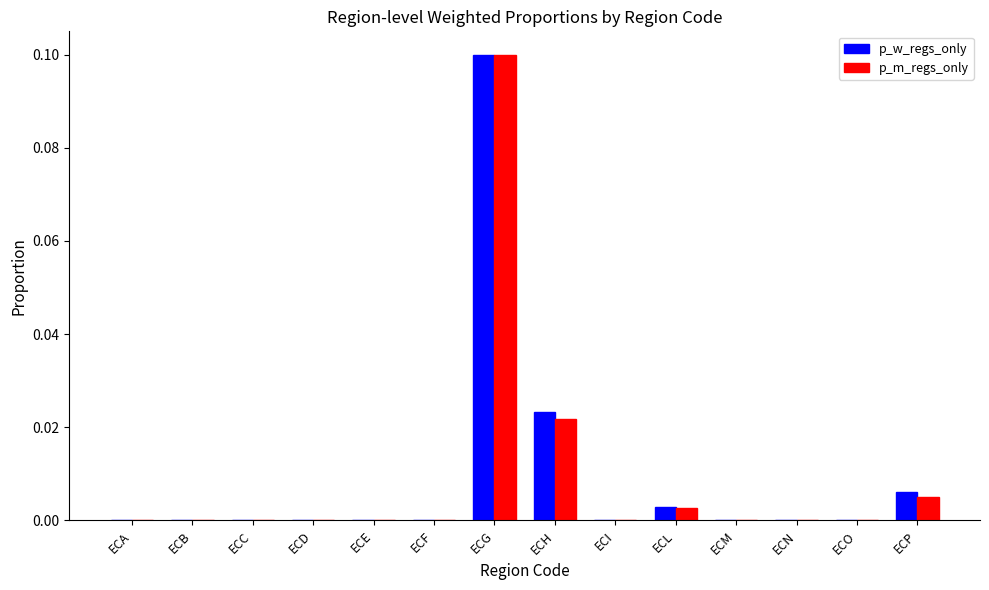

Which category has the highest value in the p_m_regs_only series?

ECG